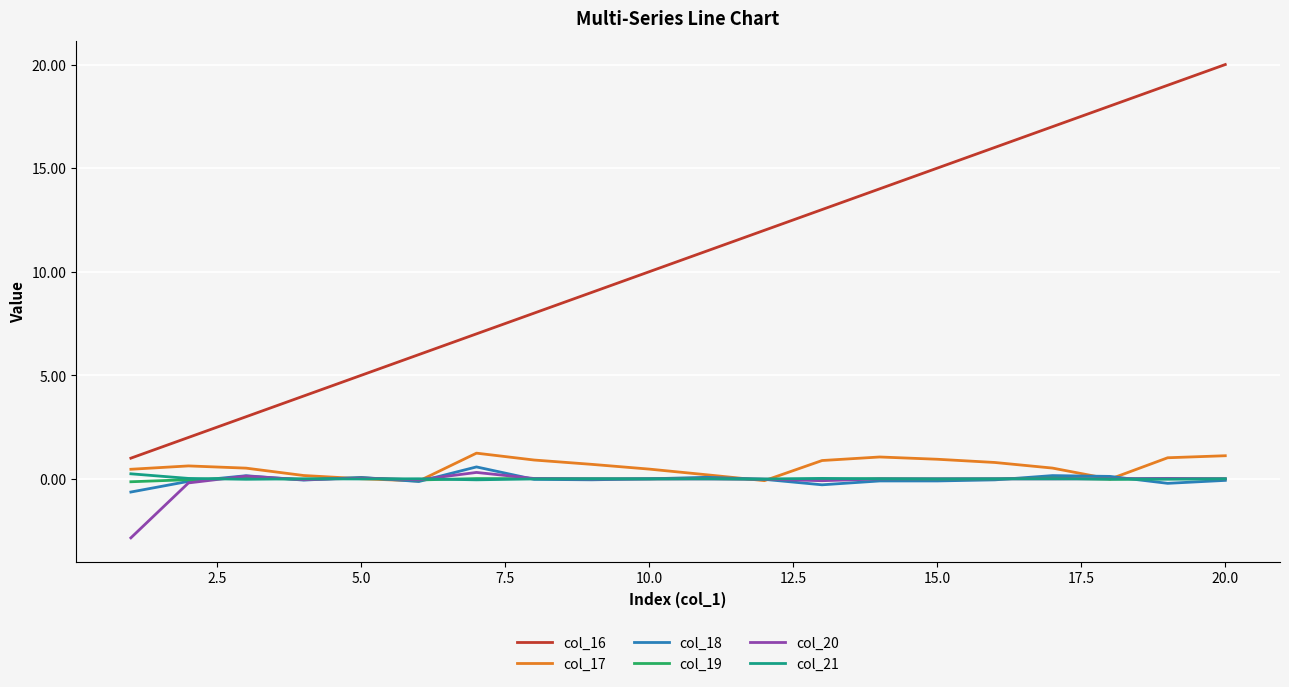

Which series has the largest range (max minus min)?

col_16